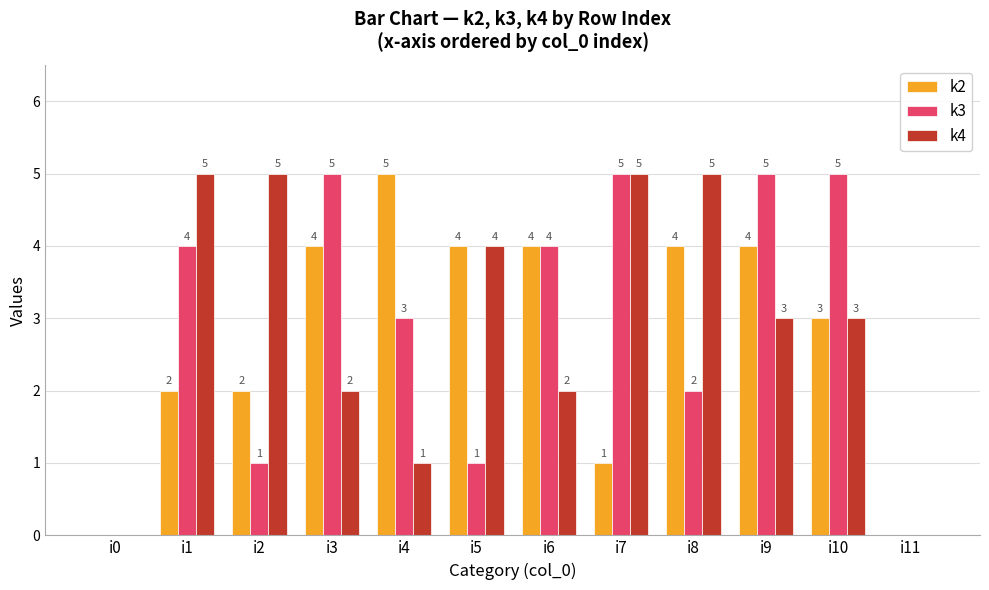

What is the average value of the k2 series?

3